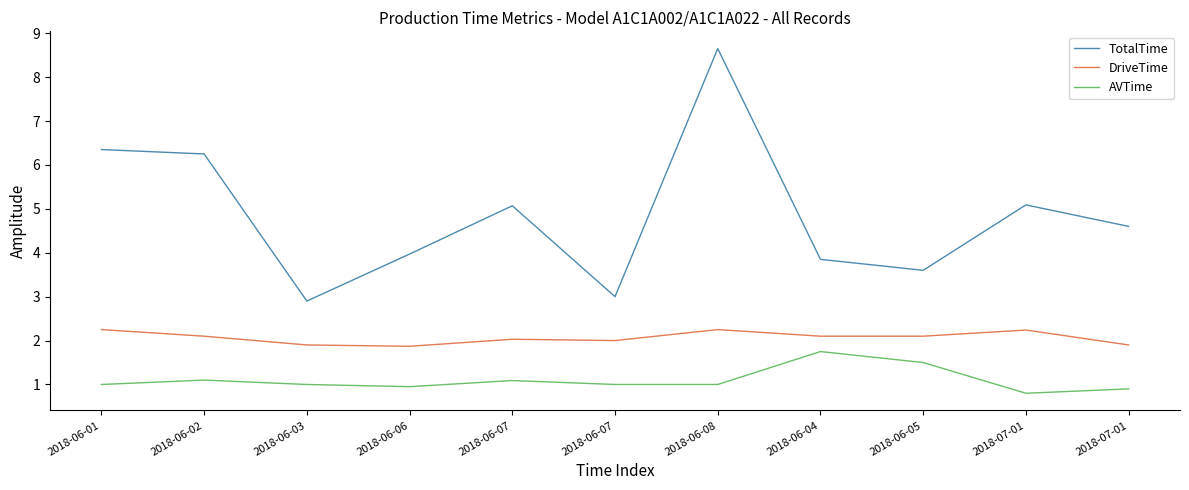

What is the highest value of the TotalTime series?

8.7